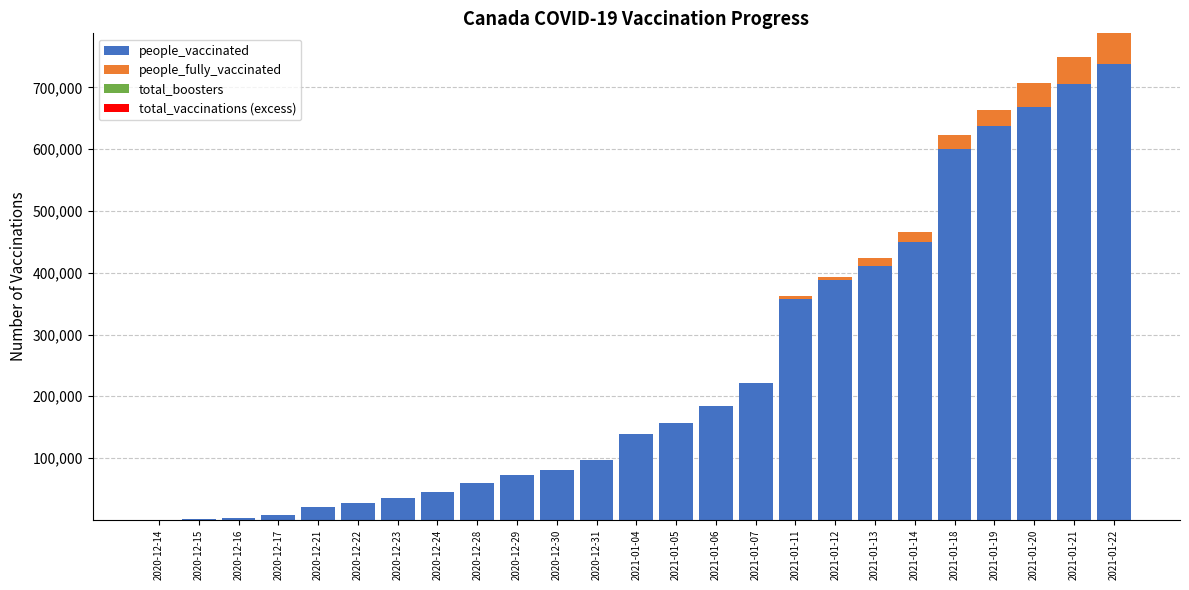

The value of people_vaccinated at 2021-01-21 is 705753. True or false?

True